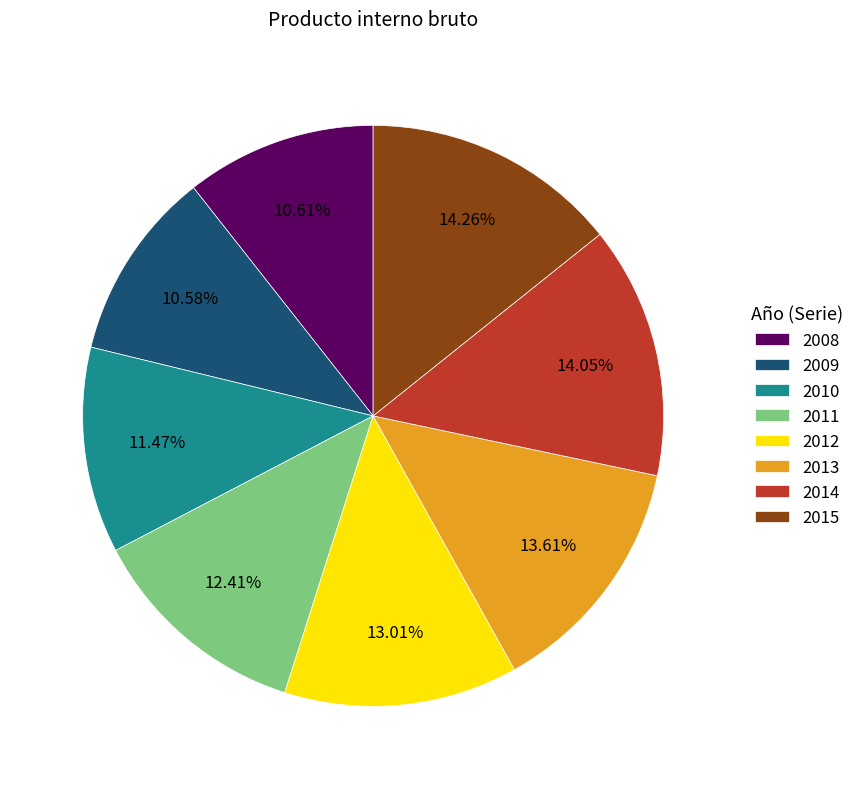

To the nearest percent, what is the average slice percentage?

12%